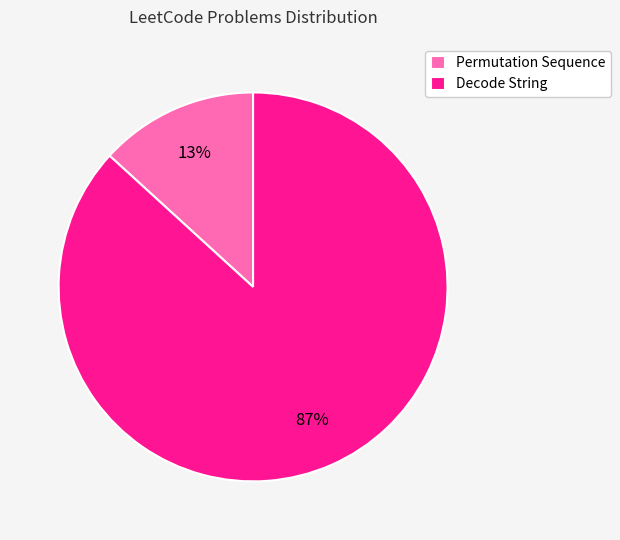

How many segments does this pie chart have?

2